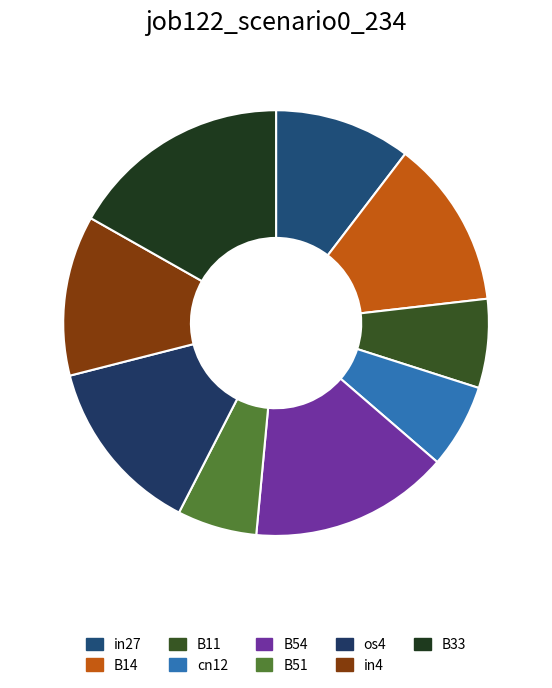

How many segments does this pie chart have?

9